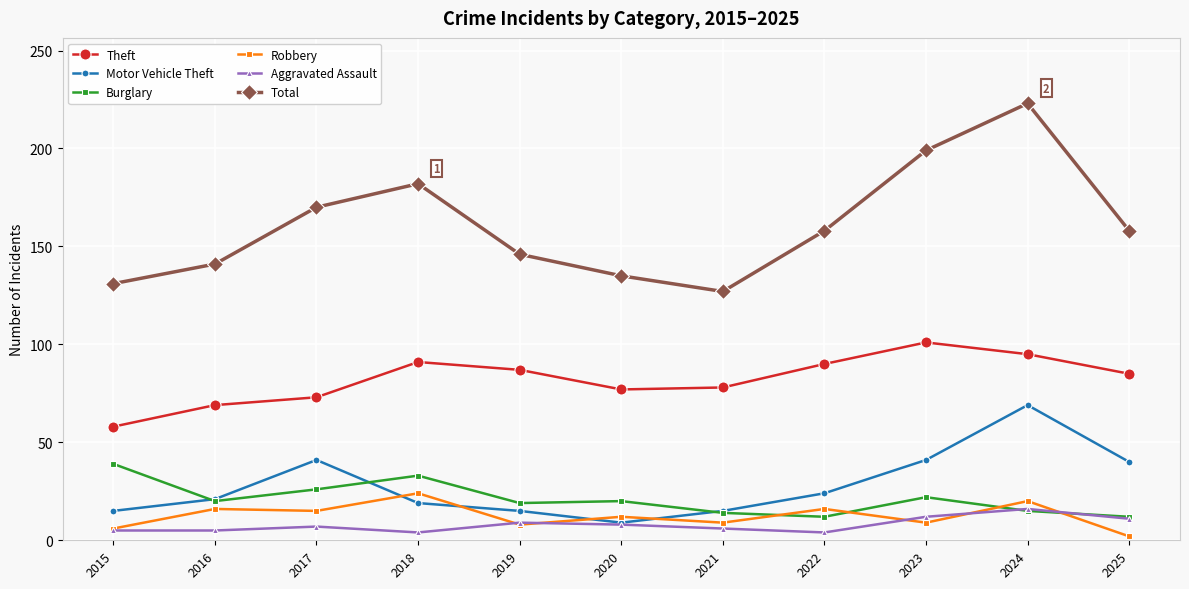

At which category does Burglary reach its first local peak?

2018